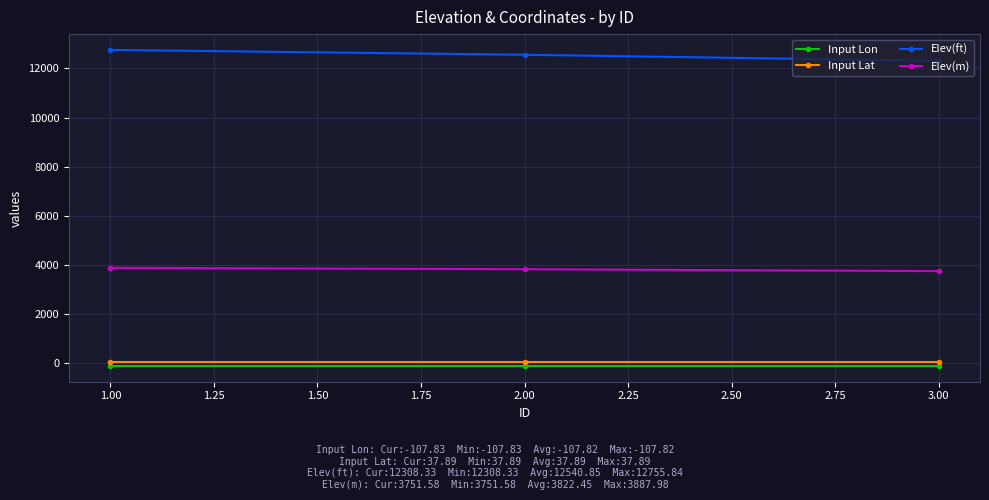

What is the label of the 1st point from the right?

3.00